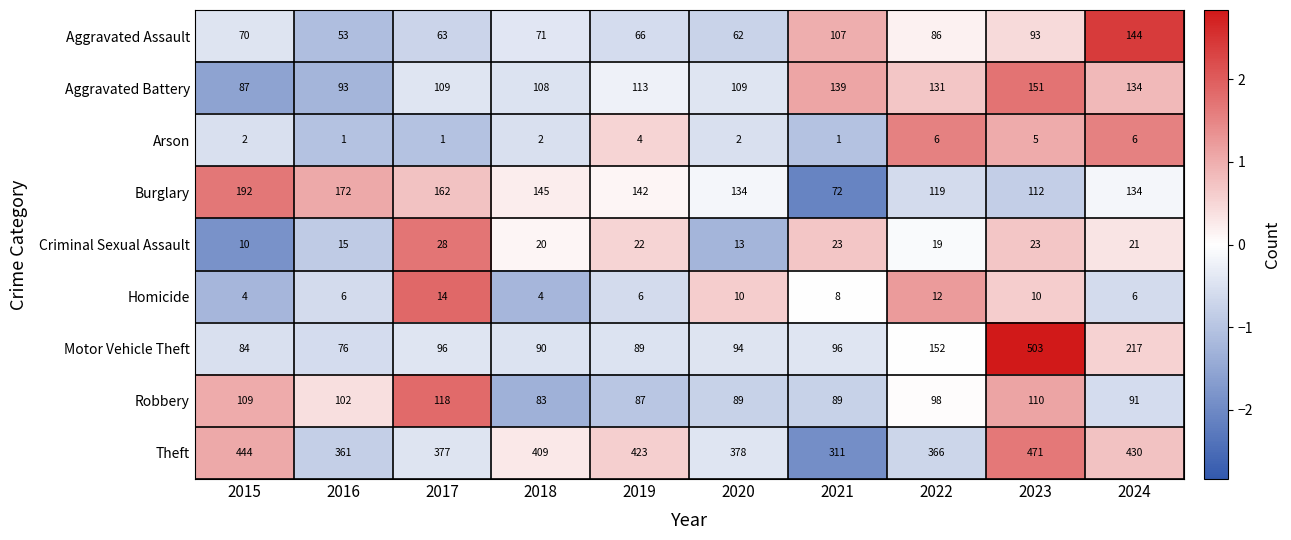

Which series changed the most between 2019 and 2023?

Motor Vehicle Theft